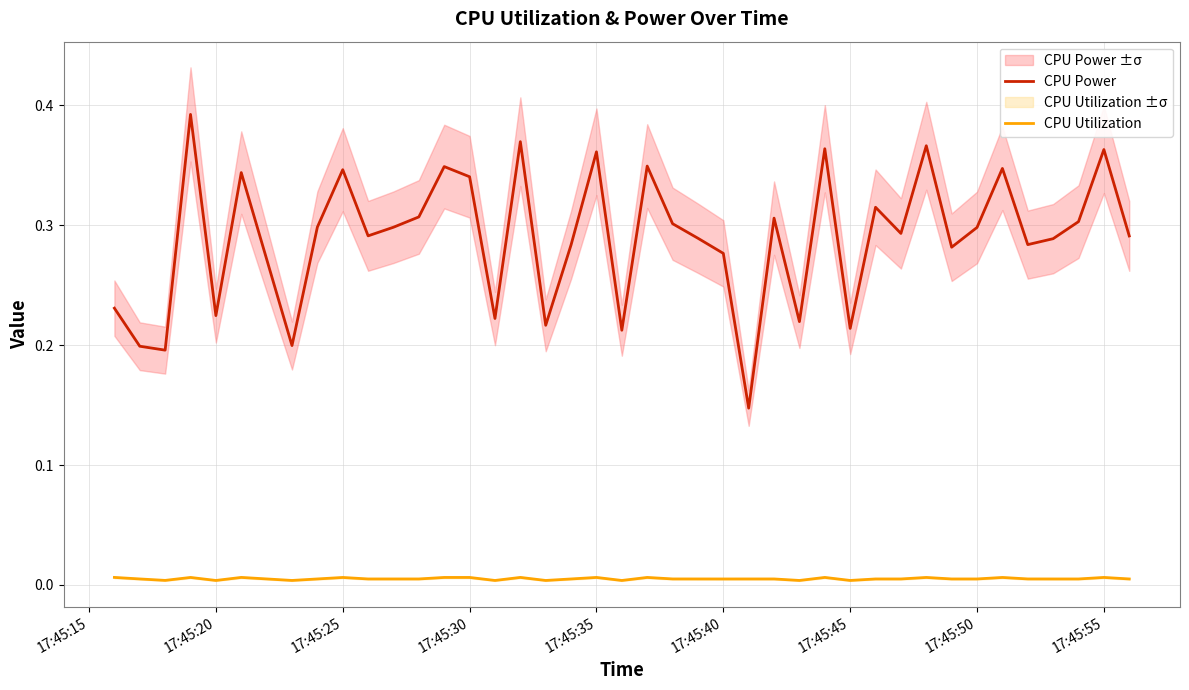

Which series has the largest range (max minus min)?

CPU Power